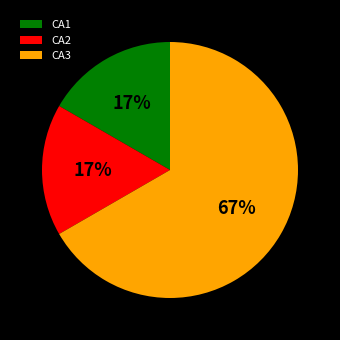

Is the sum of CA3 and CA1 greater than half?

Yes